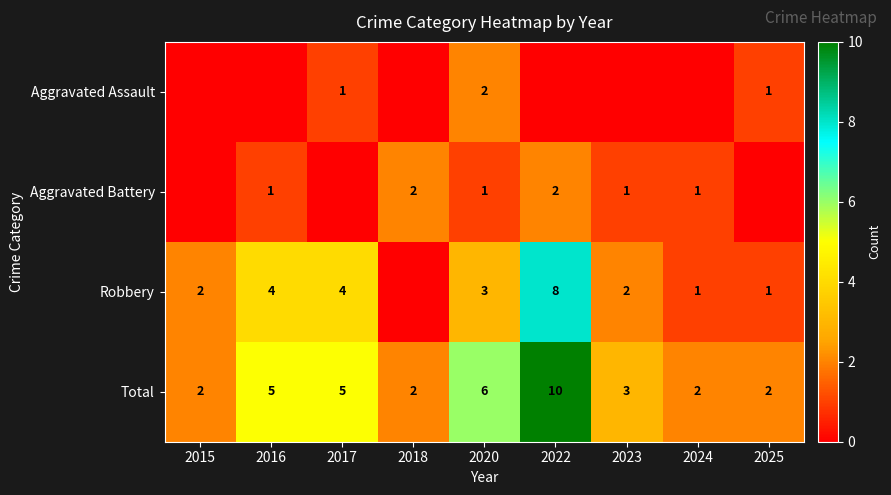

The value of Total at 2016 is 5. True or false?

True